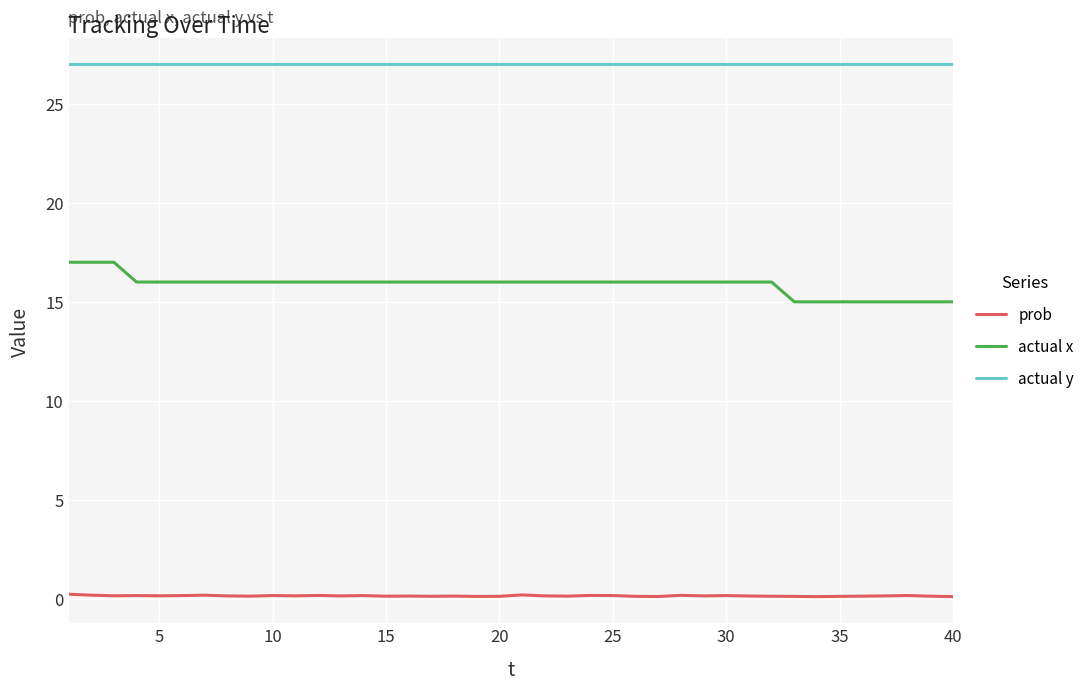

Which series has the largest total across all categories?

actual y